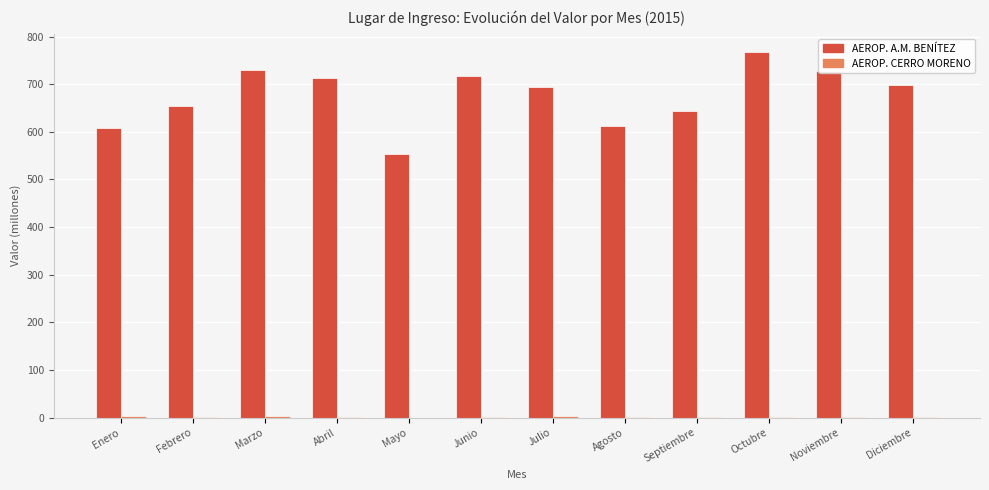

What is the greatest value displayed?

767.9